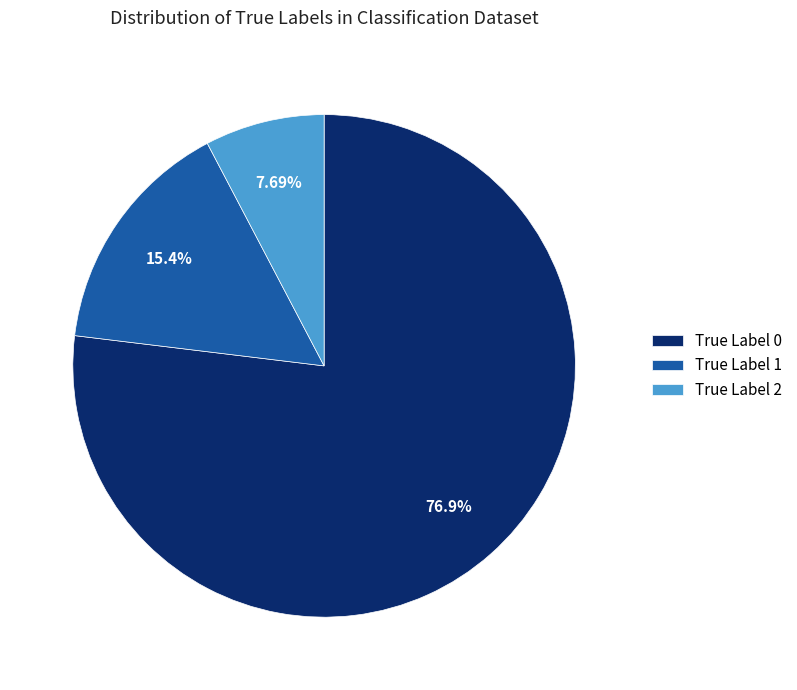

The True Label 0 slice represents 66% of the pie. True or false?

False